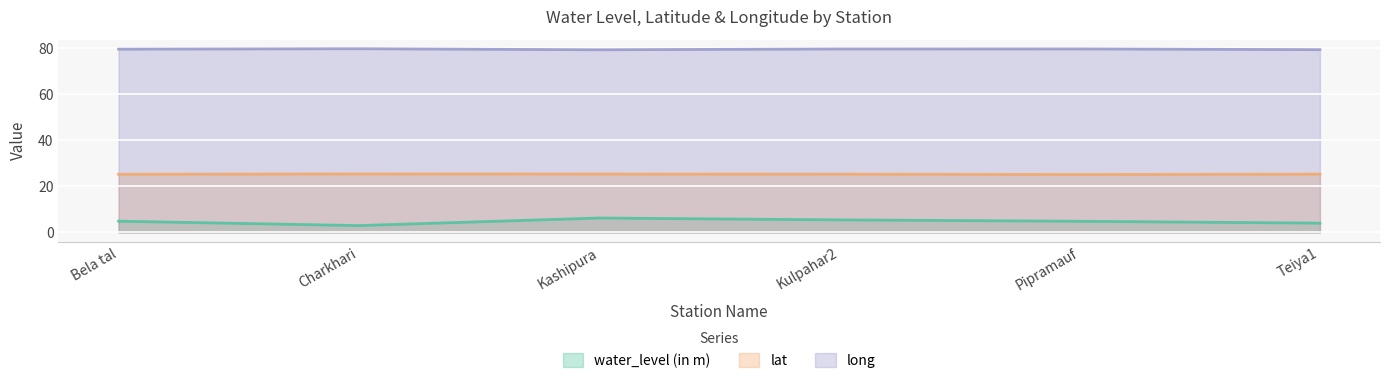

How many lines are shown in the chart?

3